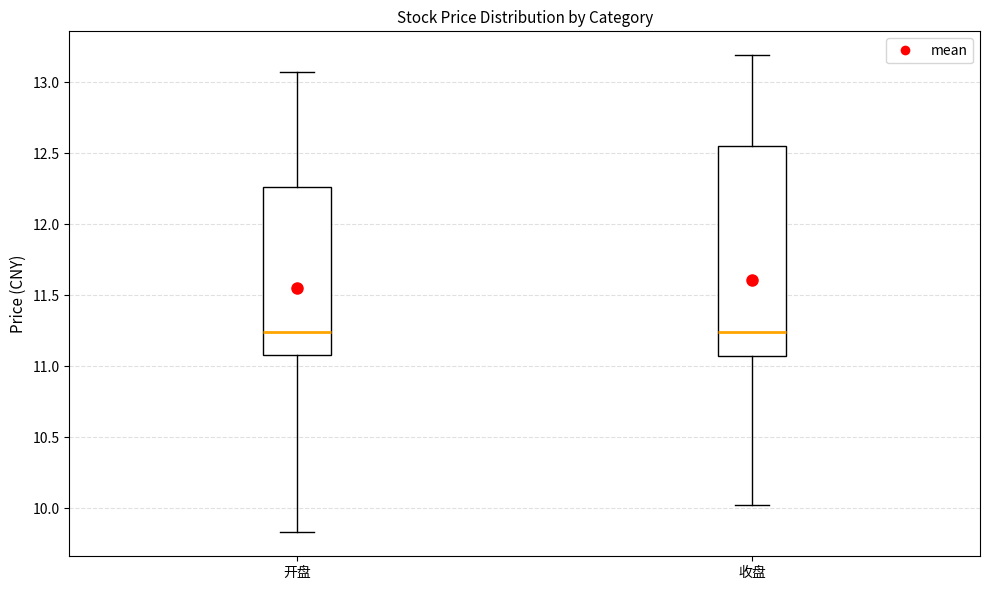

Which box is the tallest, from its lower edge to its upper edge?

收盘